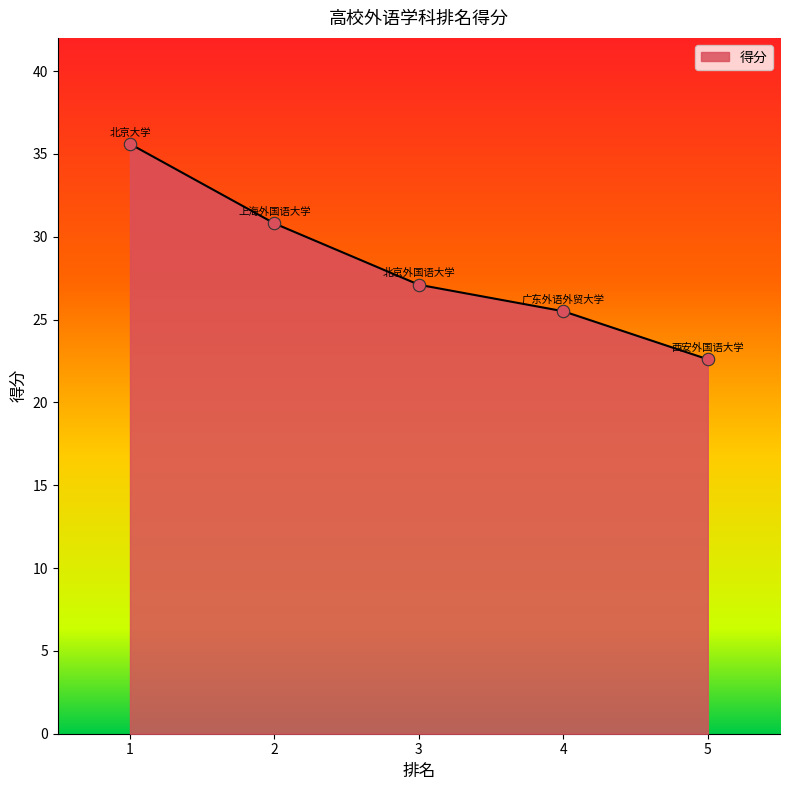

Between 2 and 5, which is larger?

2